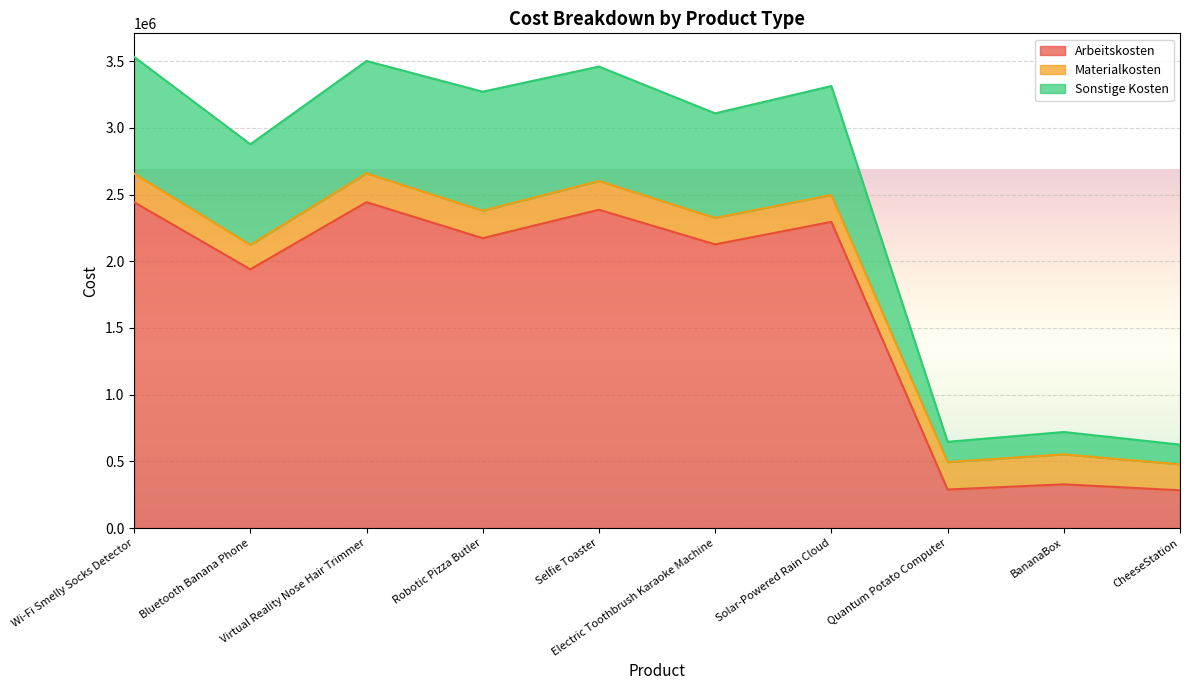

What is the value of the Sonstige Kosten point at the 5th from the left?

3460063